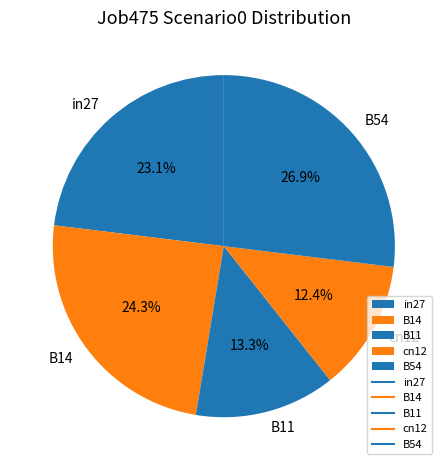

Which category has the biggest portion of the pie?

B54